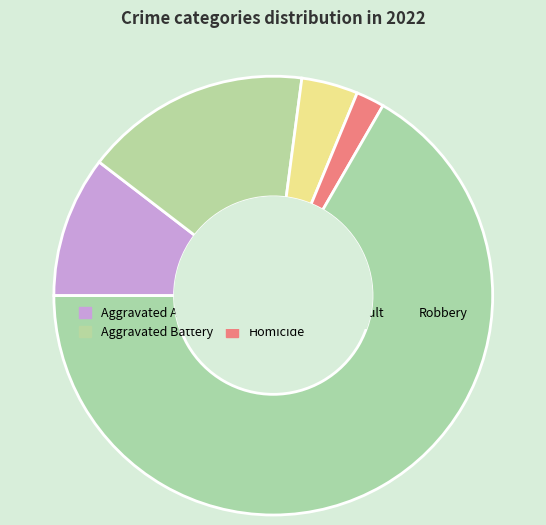

How many slices are in this pie chart?

5